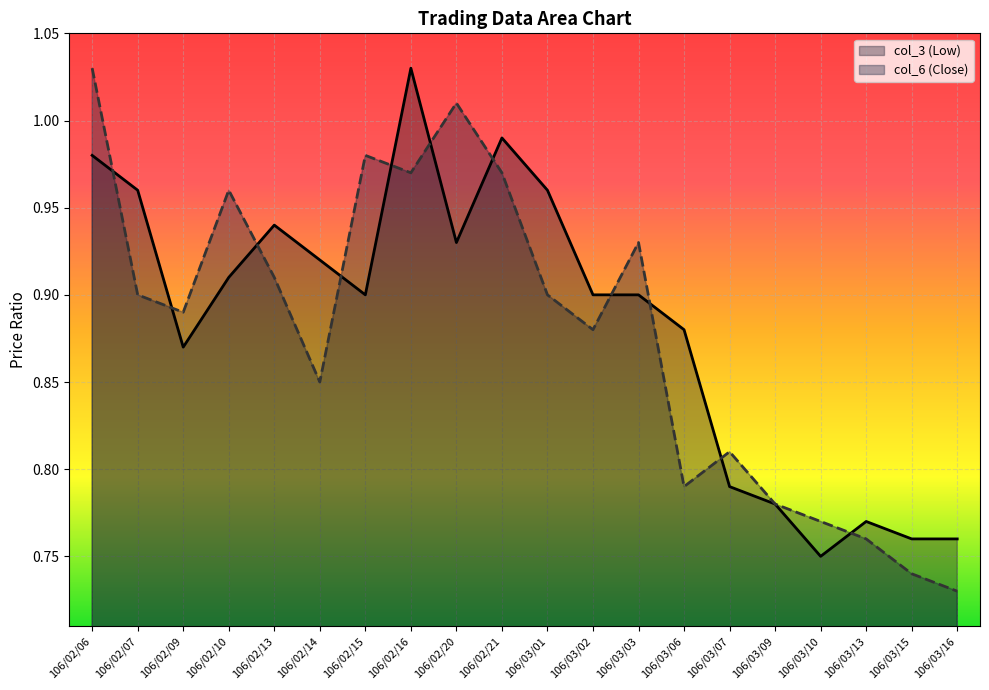

At which category is the sum across all series the highest?

106/02/06